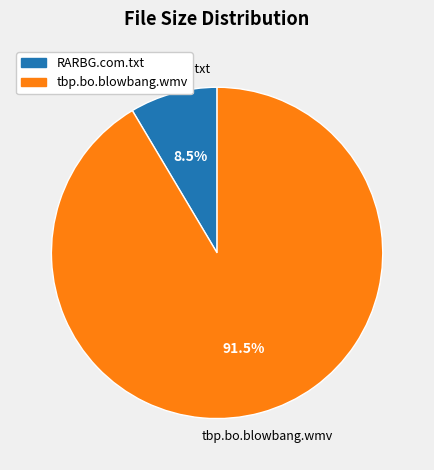

Between tbp.bo.blowbang.wmv and RARBG.com.txt, which is larger?

tbp.bo.blowbang.wmv